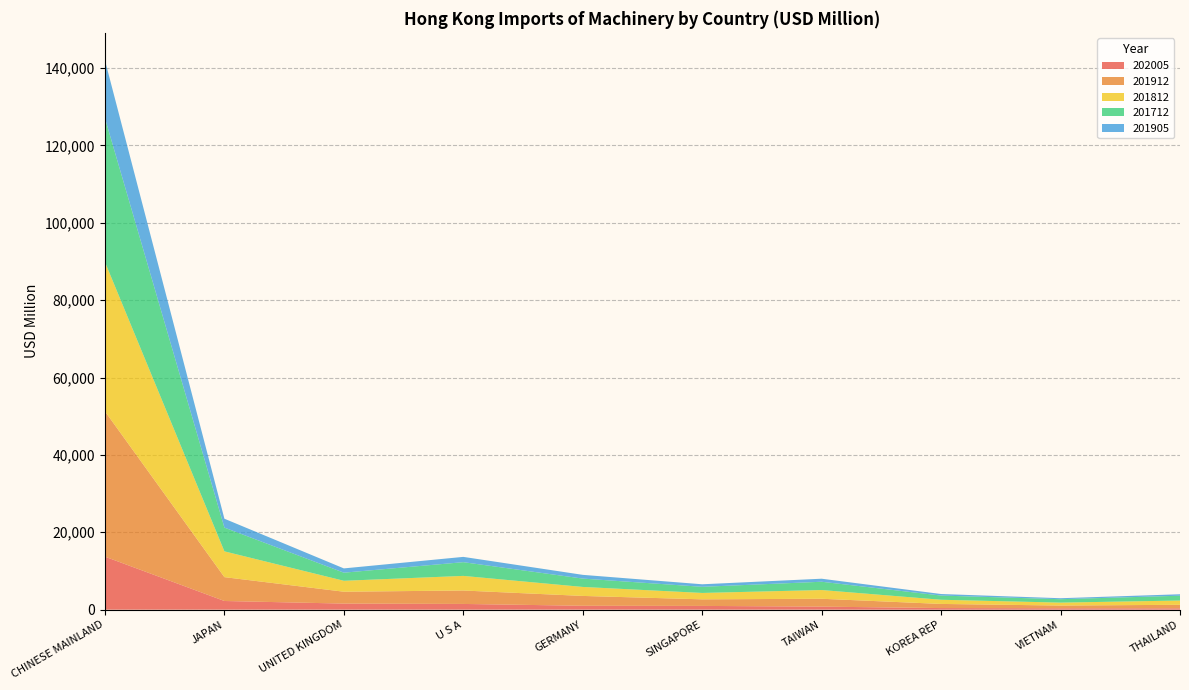

Reading left to right, extract all data points from this chart.

202005: 13706.9	2246.4	1575.5	1483.9	1013.8	975.8	788.6	418.4	368.1	353.4
201912: 37554.6	6164.5	3067.8	3472.0	2539.5	1698.6	2033.1	1066.7	696.1	909.4
201812: 38585.4	6663.3	2826.5	3777.4	2323.2	1650.9	2257.5	1080.3	762.6	1102.4
201712: 37182.3	6139.9	2092.9	3547.8	2161.1	1585.2	2140.0	1082.9	879.4	1244.2
201905: 14954.6	2295.4	1105.4	1365.4	964.8	654.8	783.8	399.3	254.6	377.3